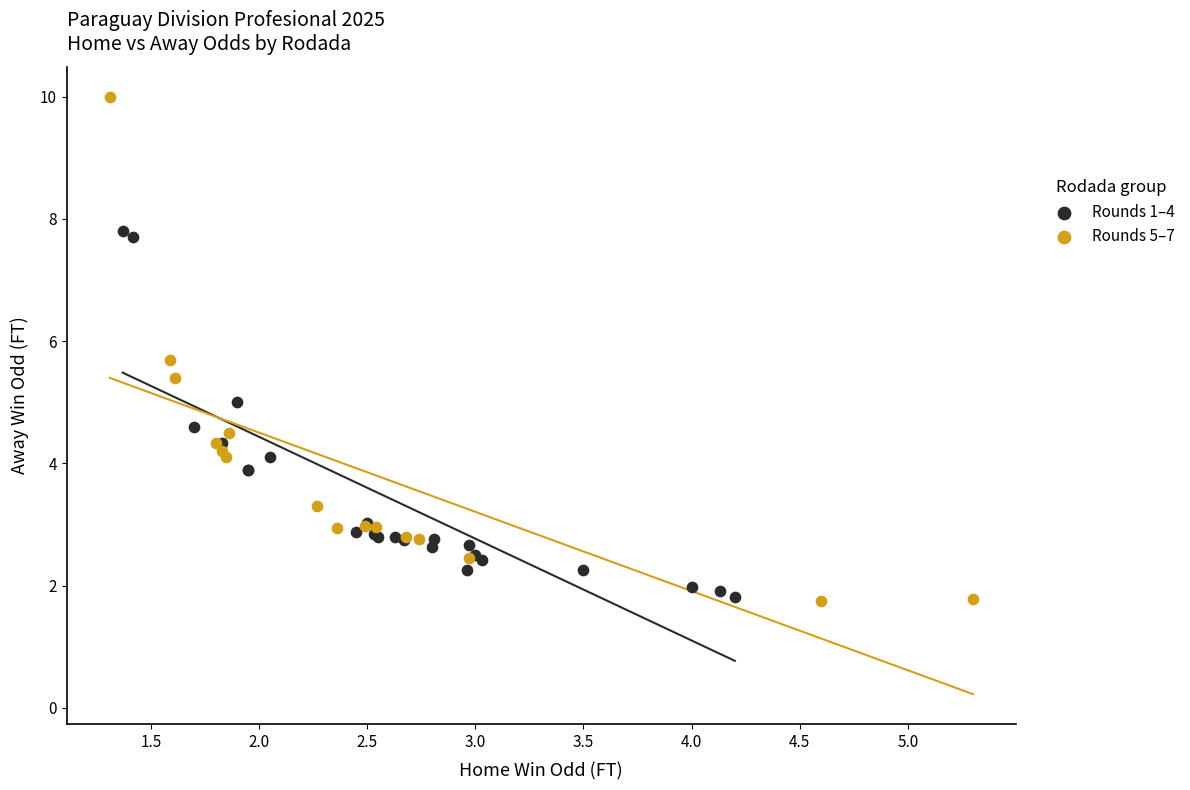

Which series reaches the maximum Y coordinate?

Rounds 5–7